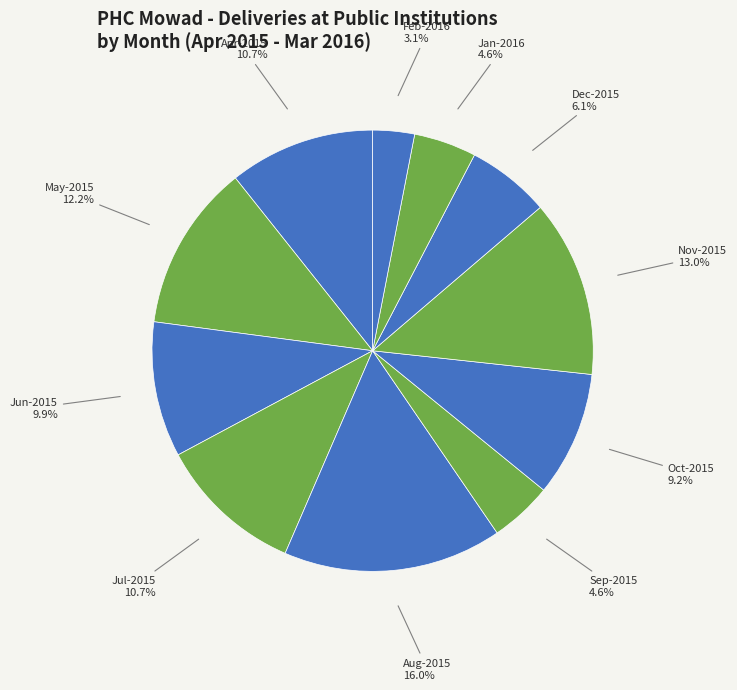

Count the number of slices in the pie.

11